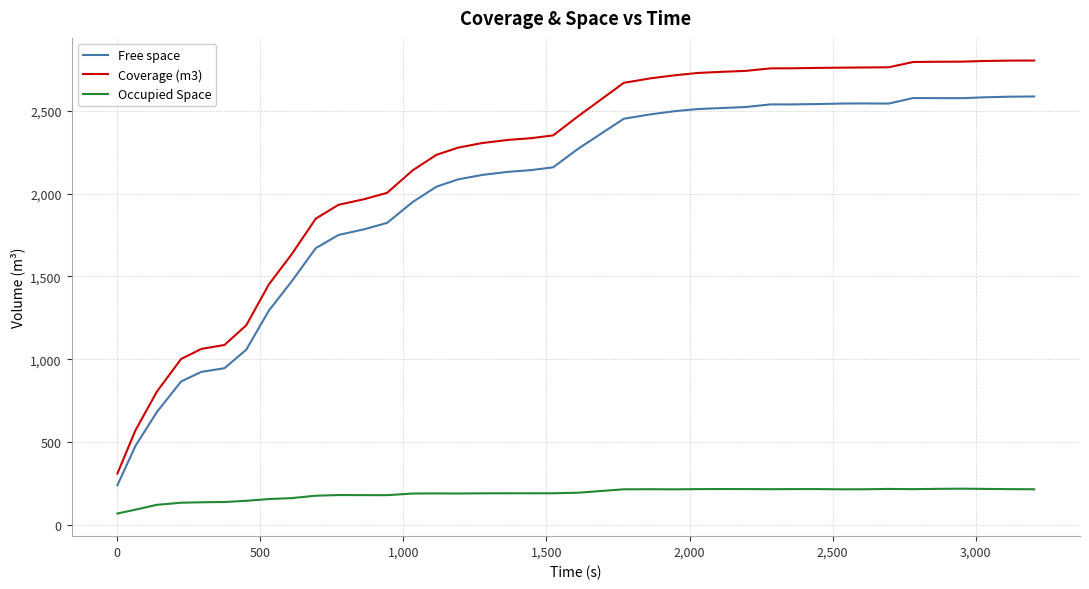

Which series has the largest total across all categories?

Coverage (m3)